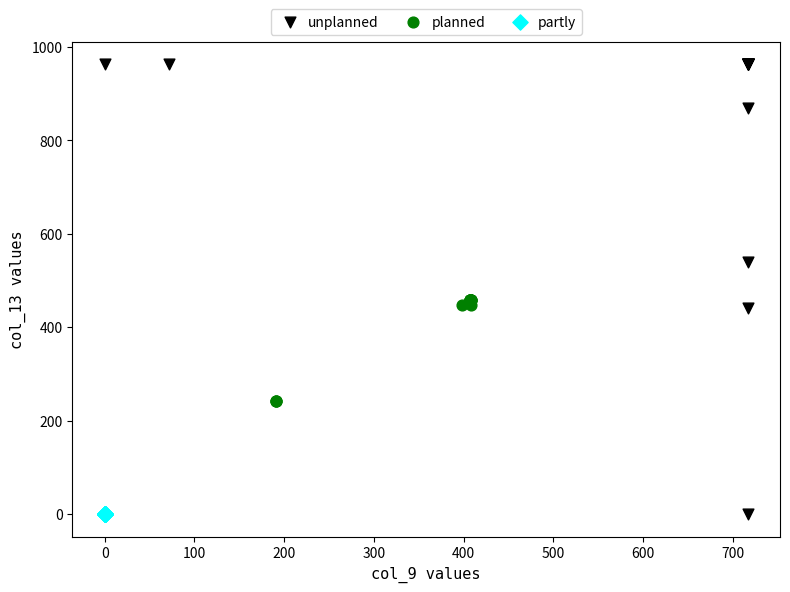

Which series contains the highest Y value?

unplanned